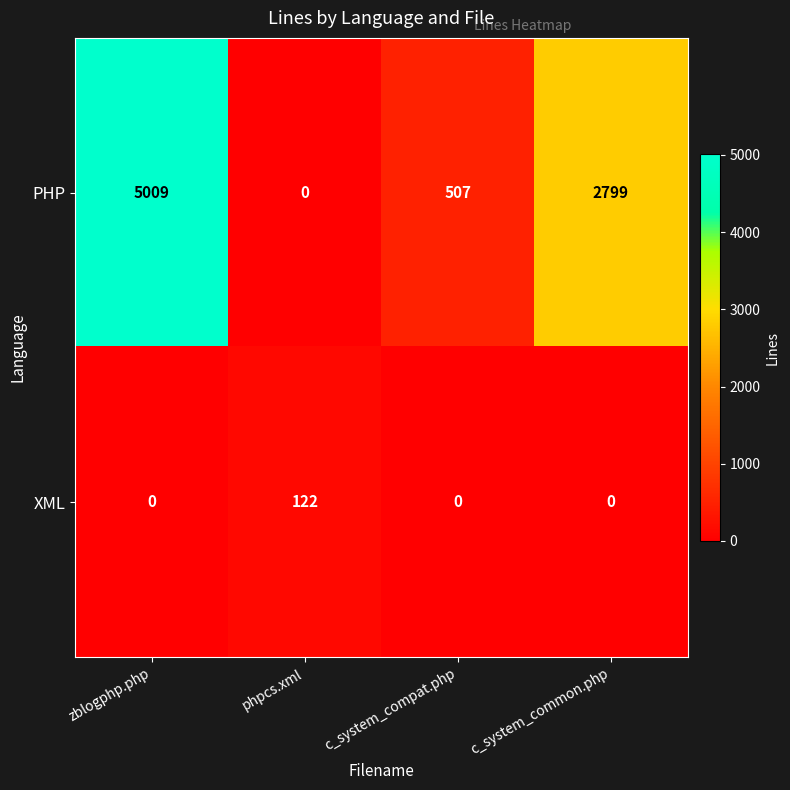

What is the sum of the XML values at zblogphp.php and phpcs.xml?

122